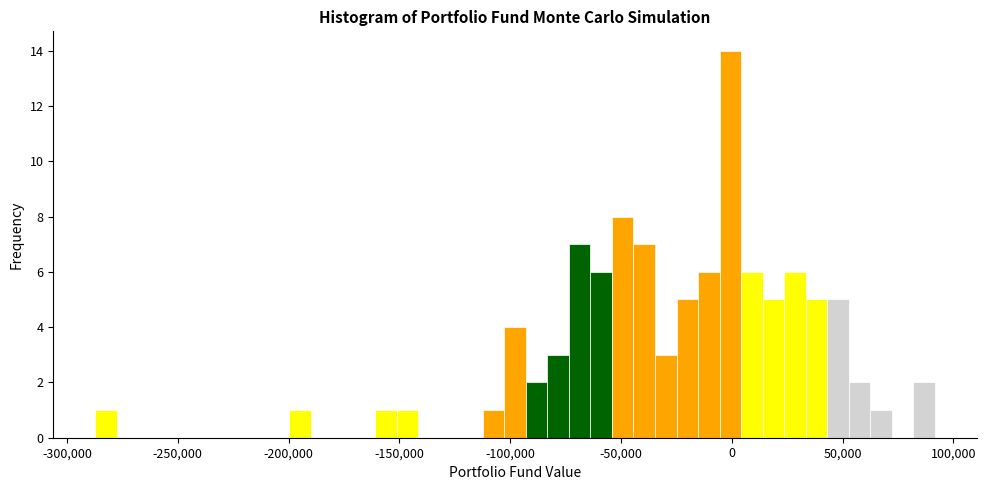

Read against the x-axis, roughly where is the centre of the tallest bar?

0